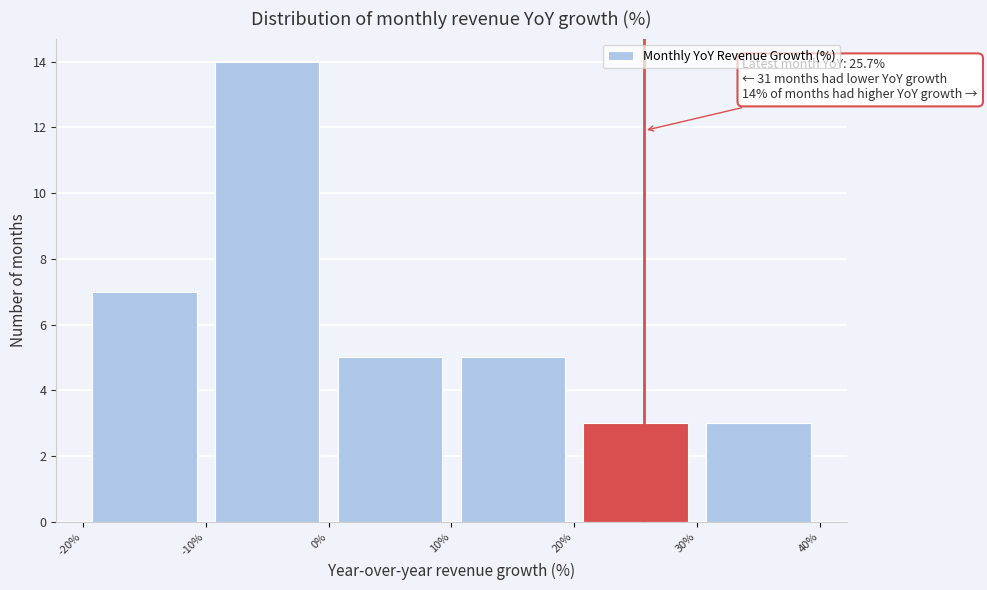

Which range on the x-axis has the tallest bar?

-10% to 0%